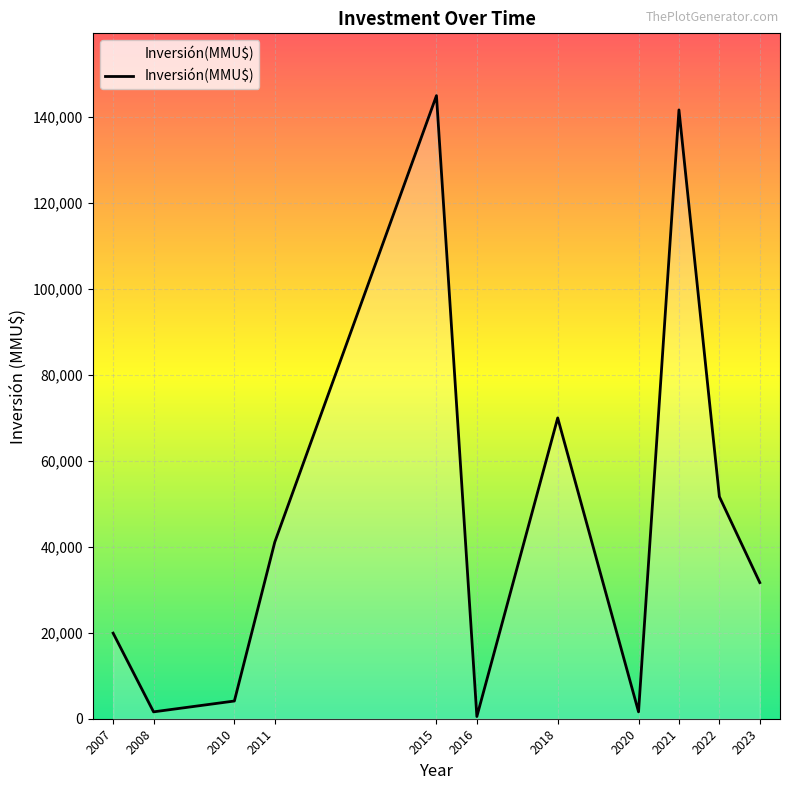

How many interior local valleys (lower than both neighbors) does the data have?

3